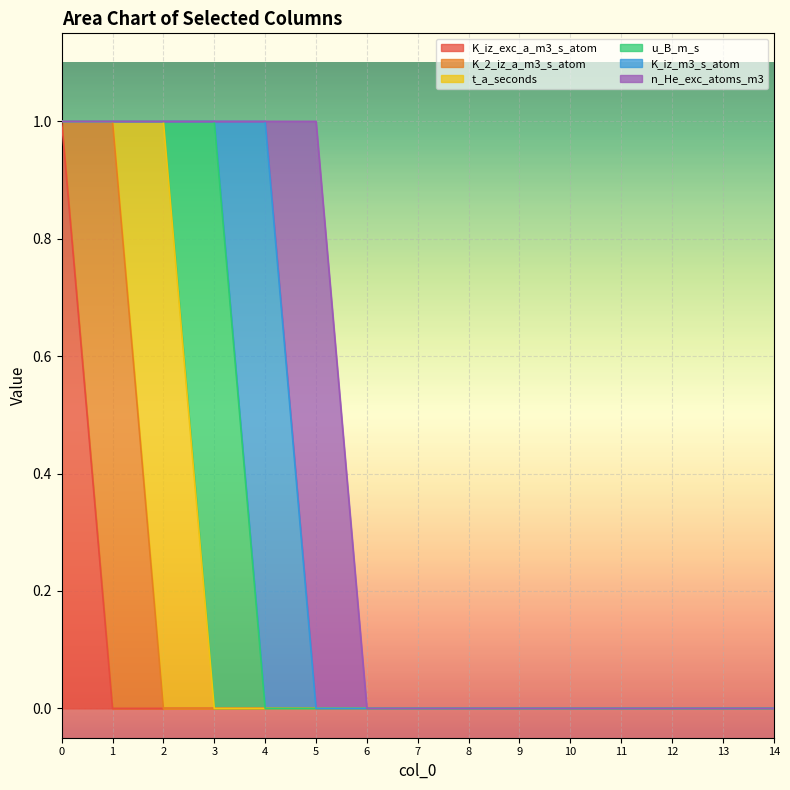

List the series in order of their peak value, lowest first.

K_iz_exc_a_m3_s_atom, K_2_iz_a_m3_s_atom, t_a_seconds, u_B_m_s, K_iz_m3_s_atom, n_He_exc_atoms_m3